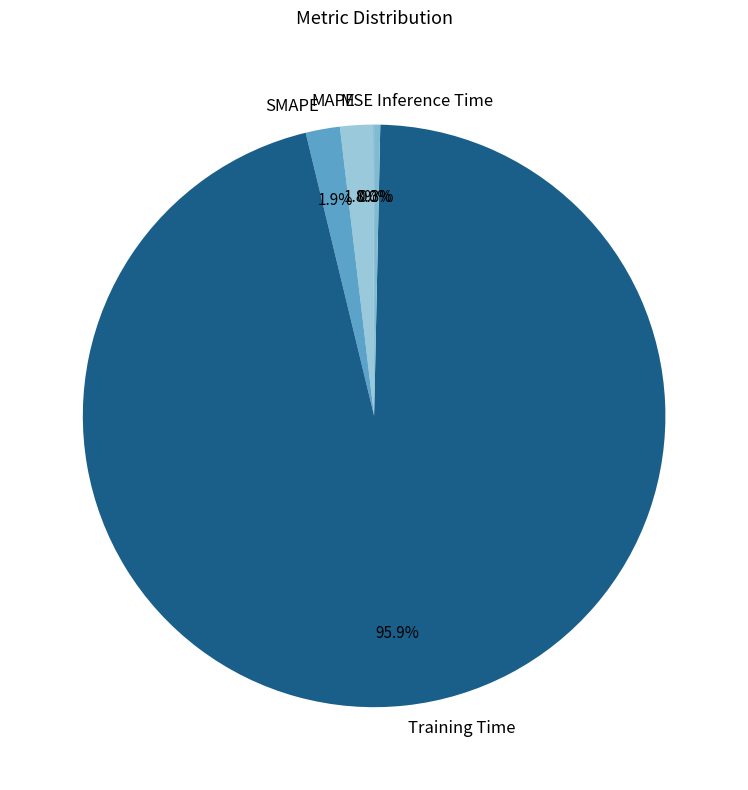

What is the majority slice?

Training Time